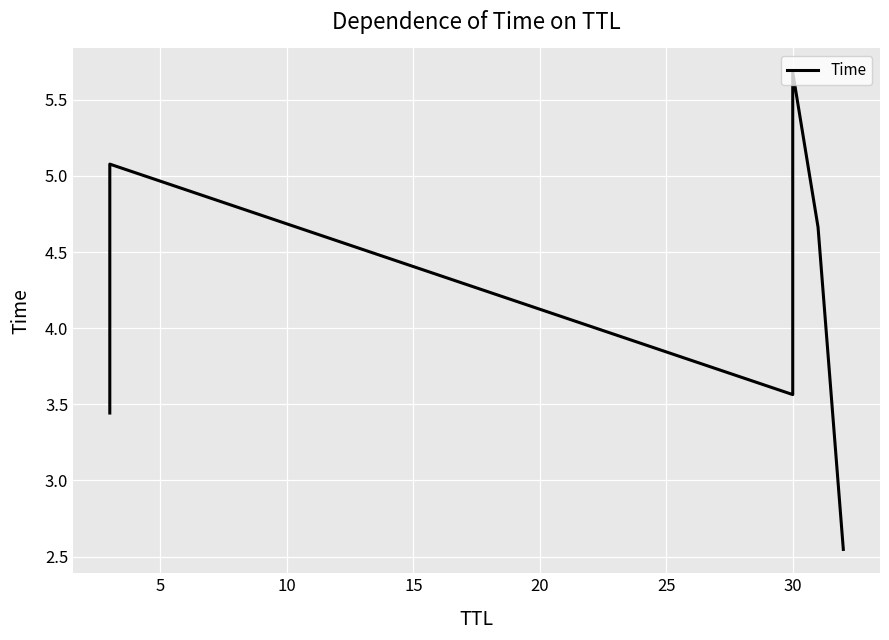

The value at 25 is 1.7. True or false?

False